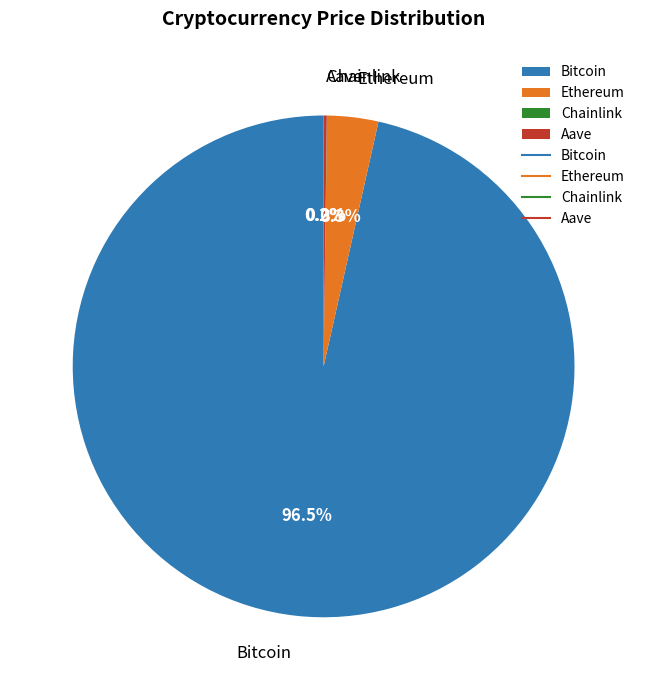

Does any single category account for the majority?

Yes